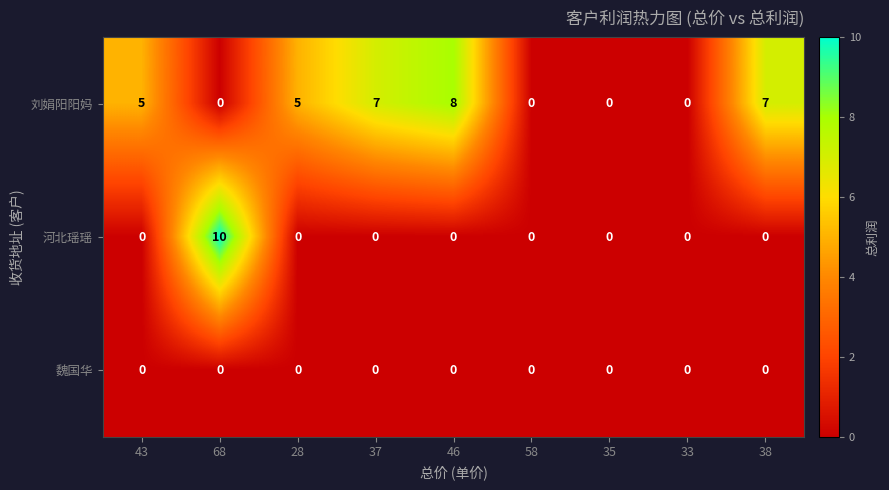

How many 河北瑶瑶 values are between 0 and 1?

8